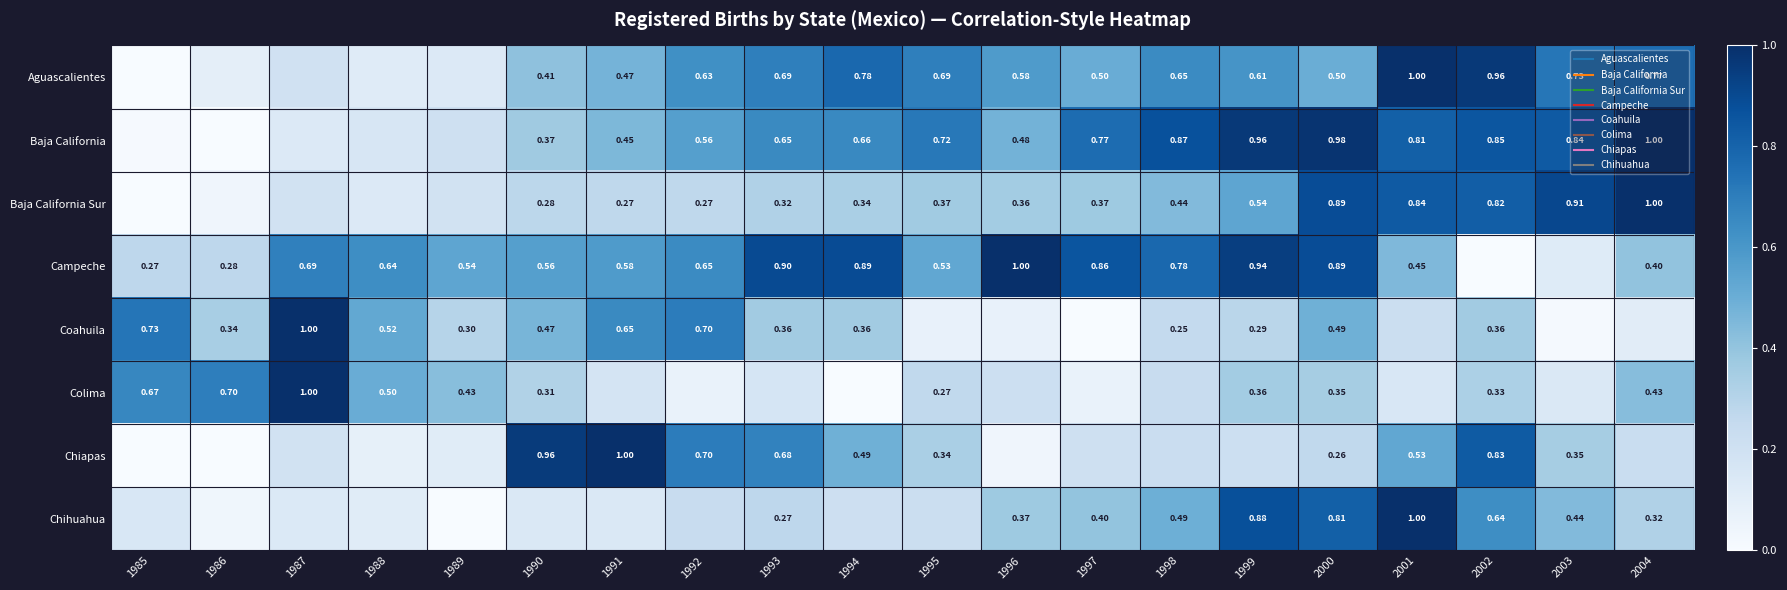

True or false: Chihuahua has a value of 0.2 at 1985.

True